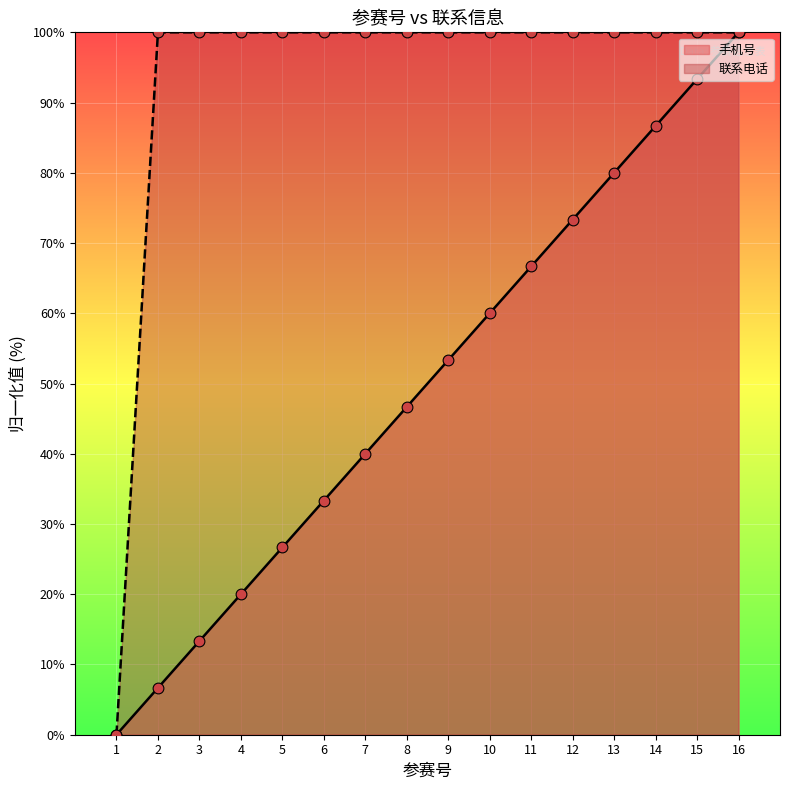

Which series has the largest total across all categories?

联系电话